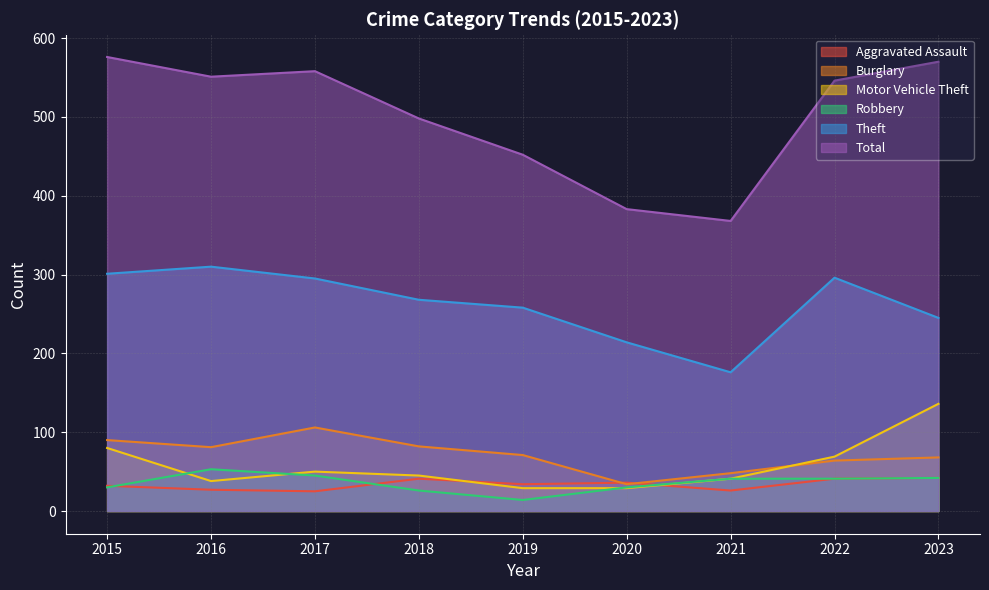

How many categories are shown in the chart?

9